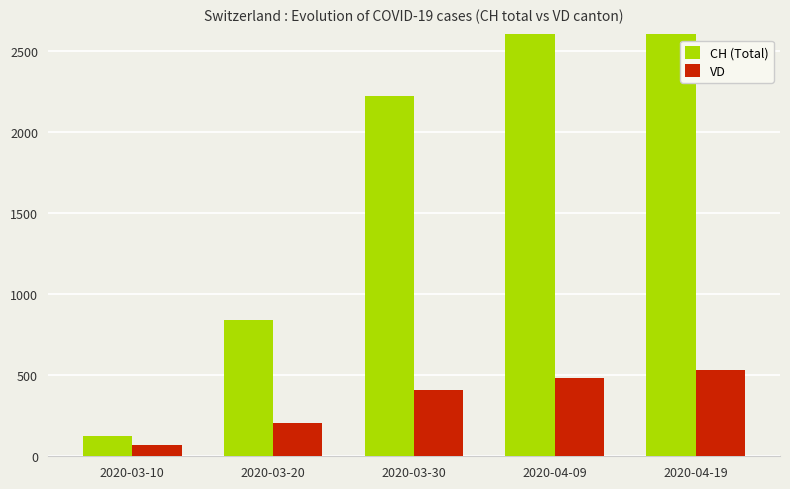

At 2020-04-19, list the series in order from largest to smallest.

CH (Total), VD